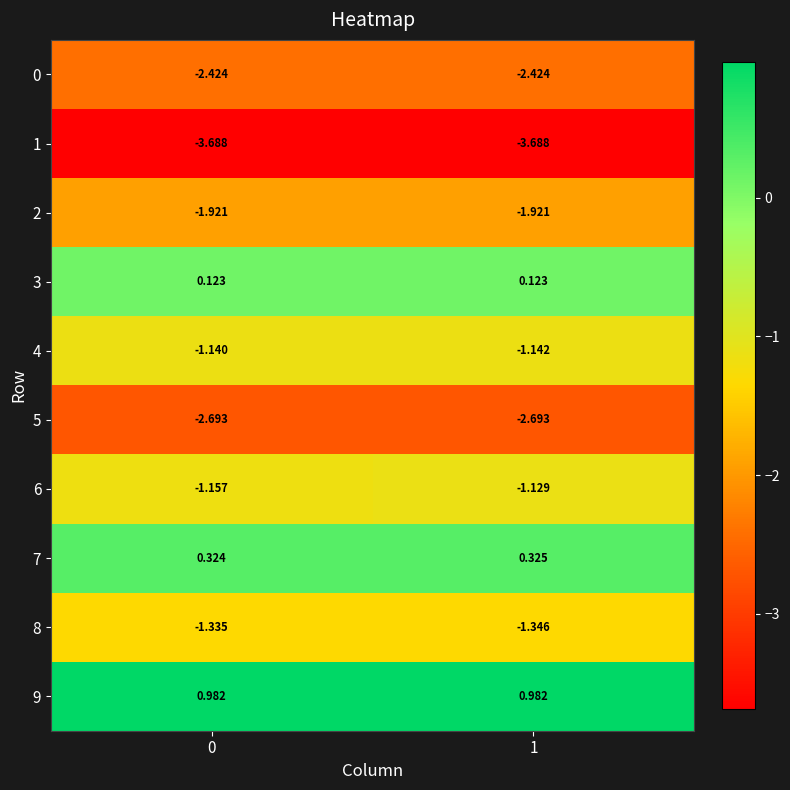

Is the value of 4 at 1 greater than the value of 6 at 0?

Yes